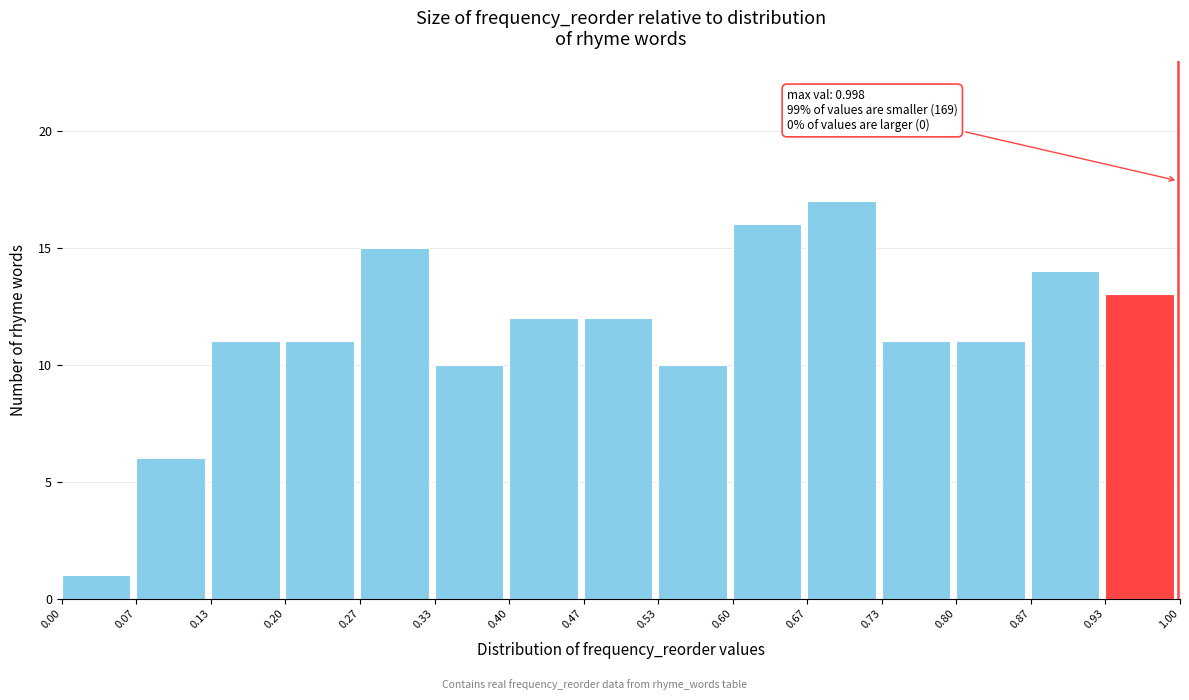

Which range on the x-axis has the tallest bar?

0.67 to 0.73